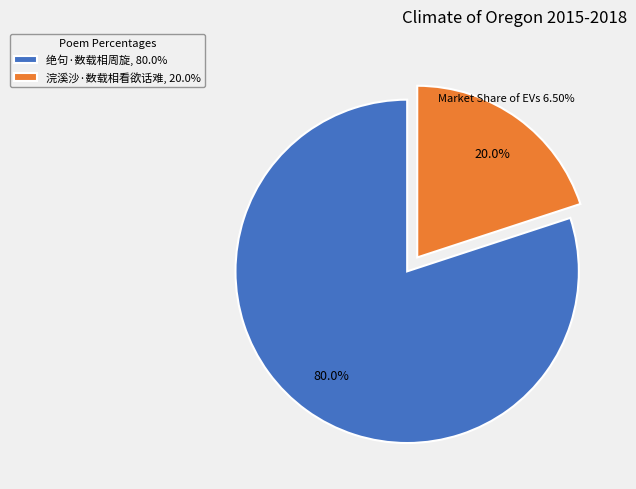

How much of the chart is everything except 浣溪沙·数载相看欲话难?

80.0%